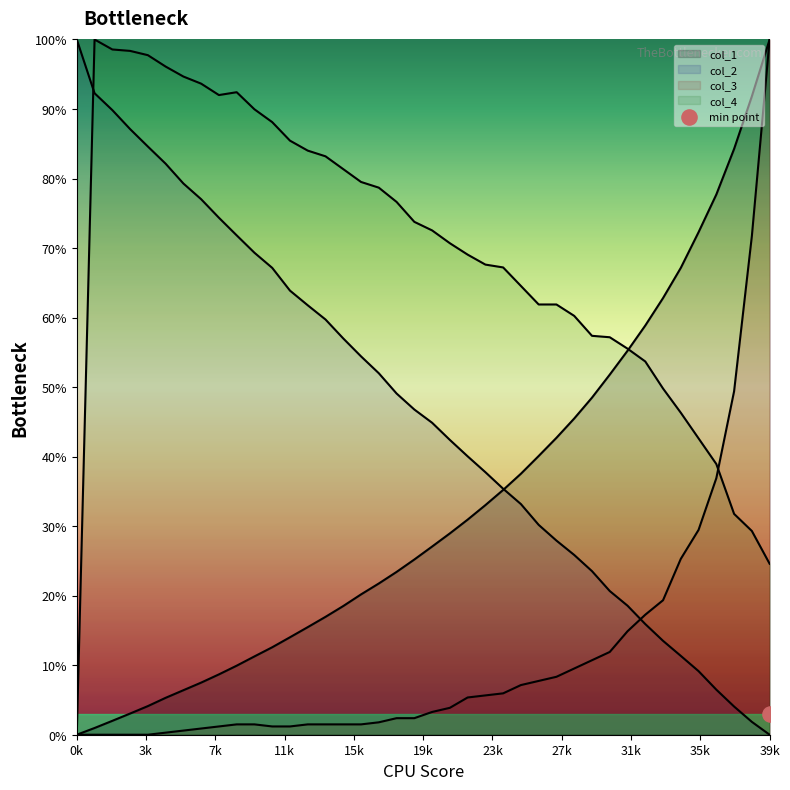

At how many categories does at least one series exceed 50?

40